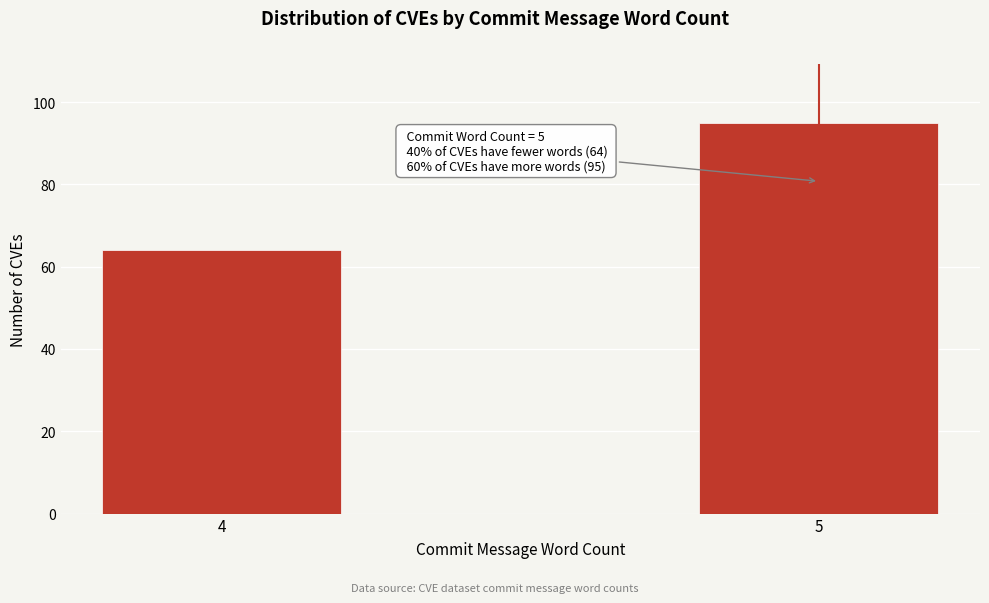

Reading right to left, transcribe all the data shown in this chart.

5=95	4=64